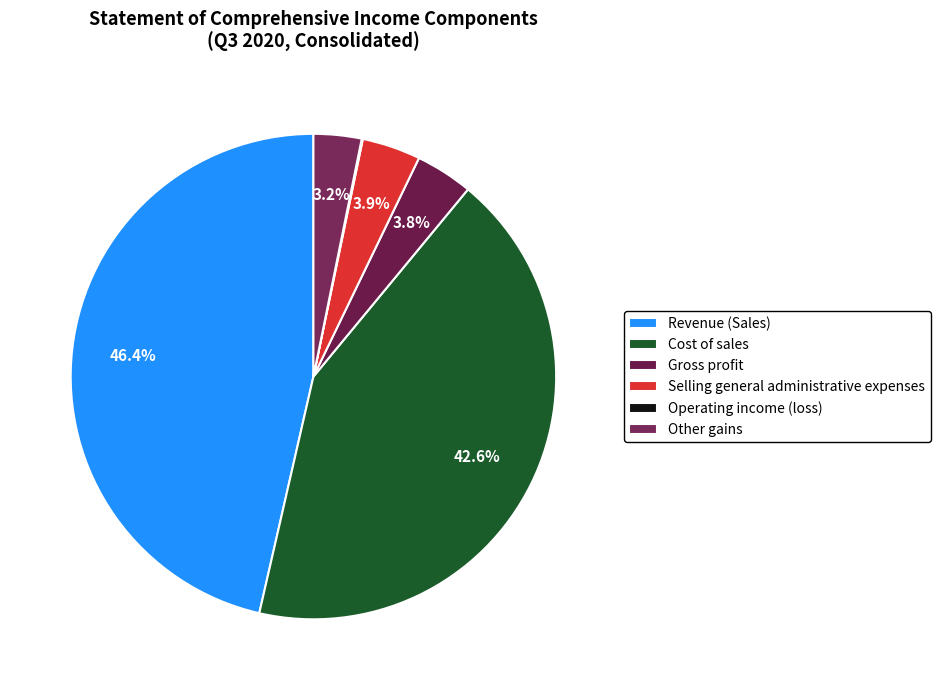

True or false: Selling general administrative expenses accounts for 17% of the total.

False